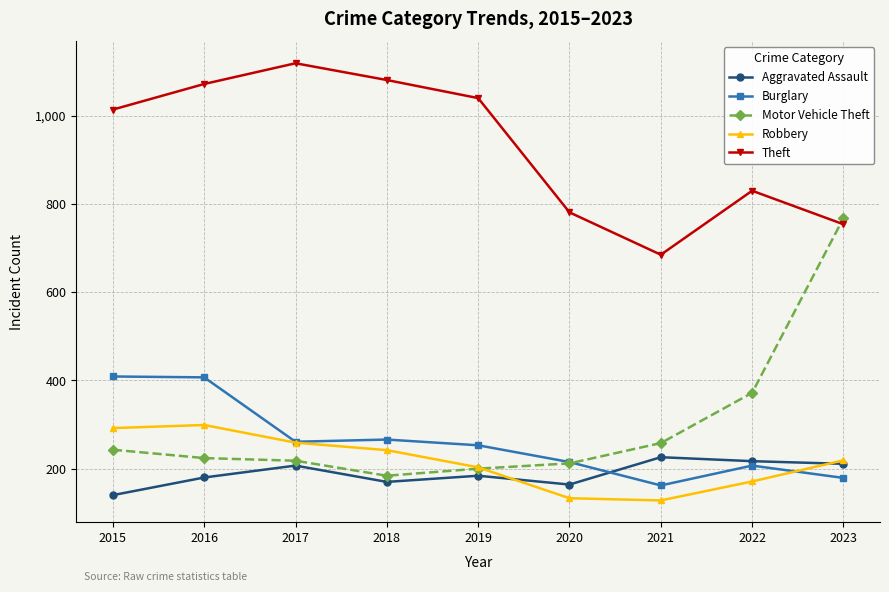

Is it true that Motor Vehicle Theft equals 142 at 2015?

False